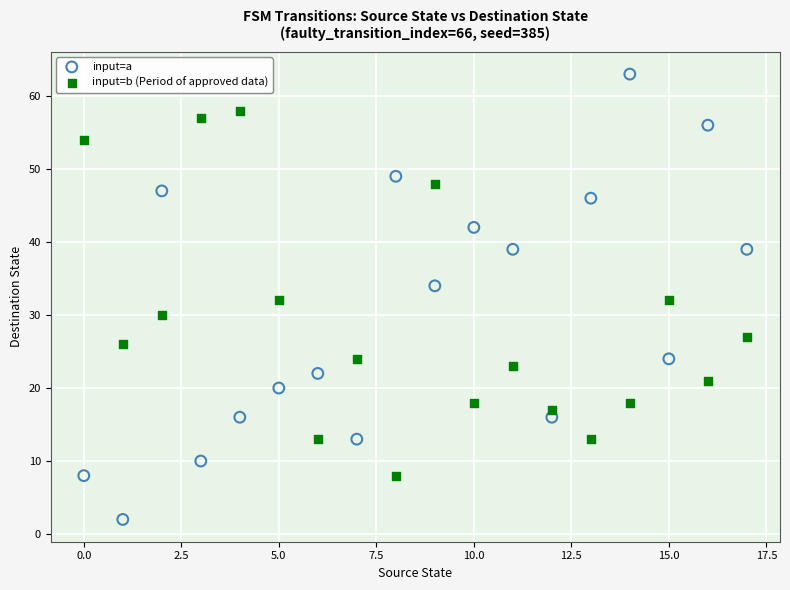

Across all data points, what is the range of Y values (max minus min)?

61